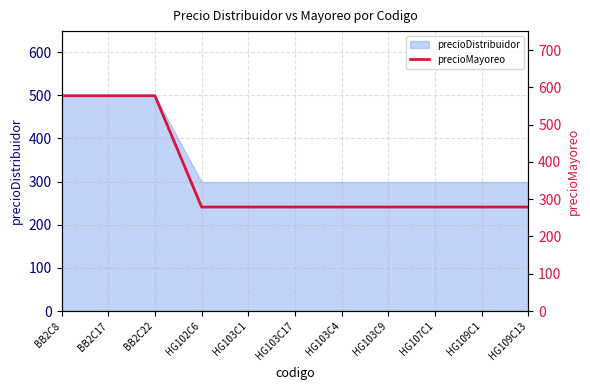

Is it true that precioDistribuidor equals 143 at BB2C17?

False